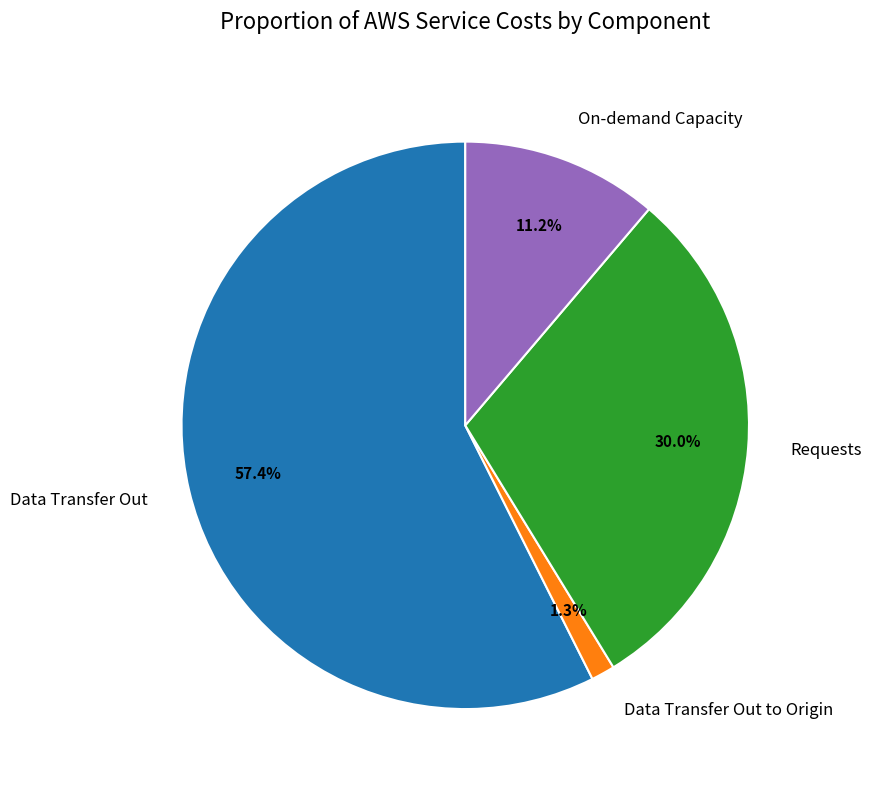

How many segments does this pie chart have?

4